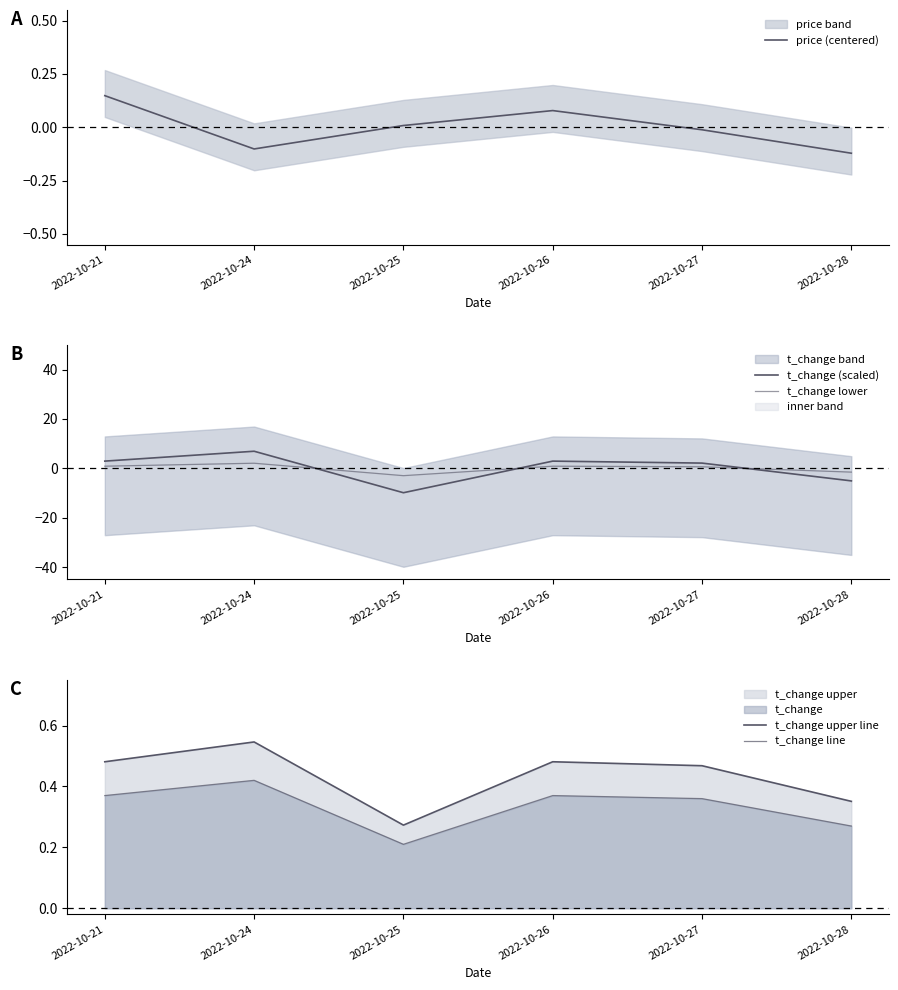

At which category is the sum across all series the highest?

2022-10-24